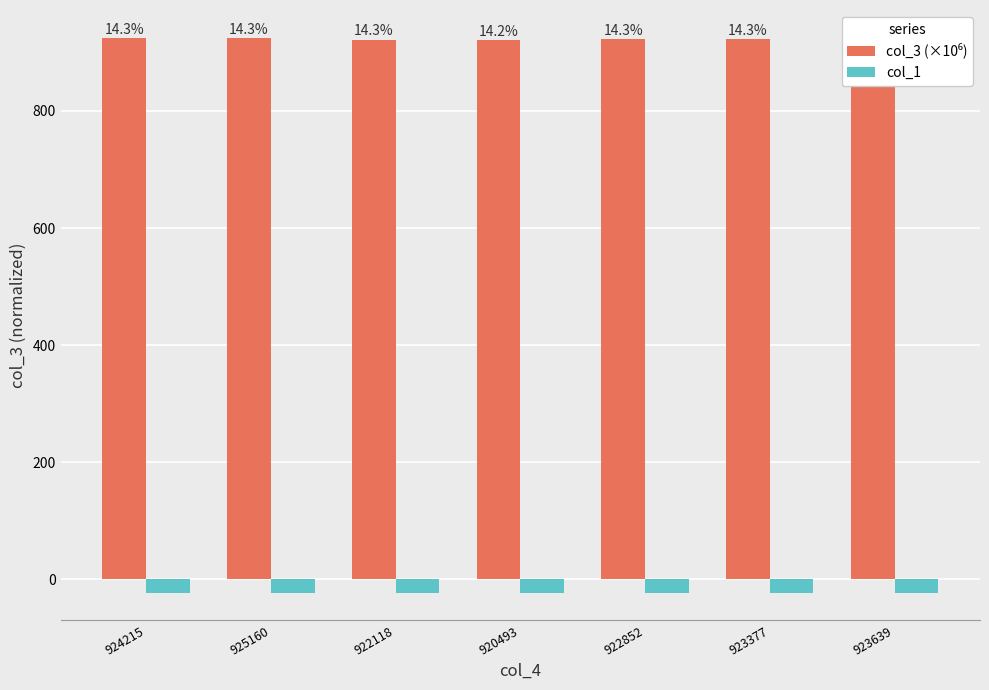

What value does the col_3 (×10⁶) series have at 922118?

922.1